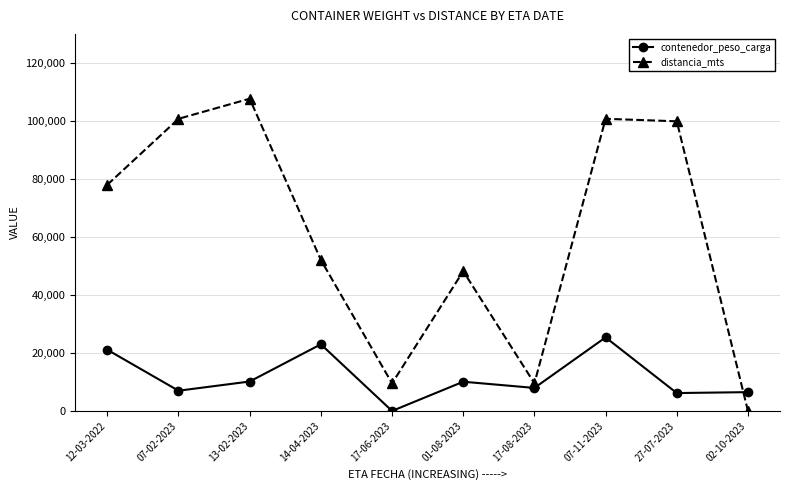

At which label is distancia_mts closest to 53827?

14-04-2023